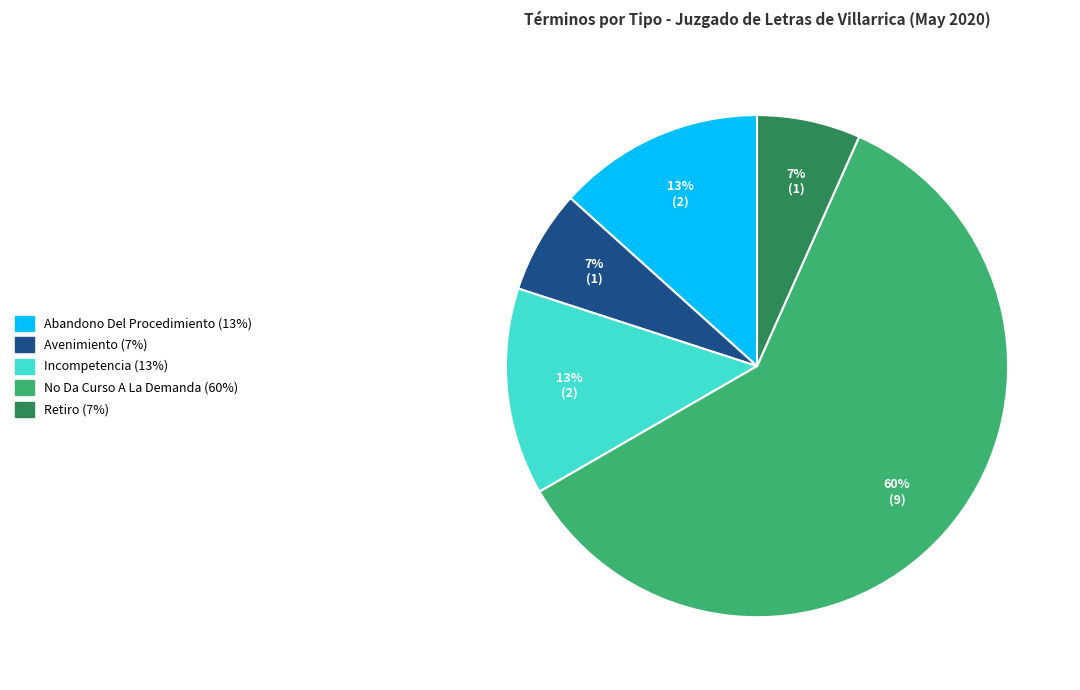

Which category has the biggest portion of the pie?

No Da Curso A La Demanda